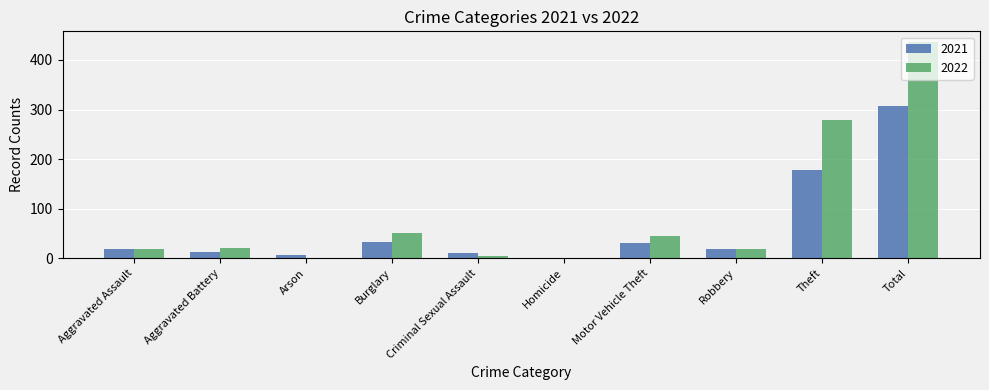

What value does the 2022 series have at Total?

436